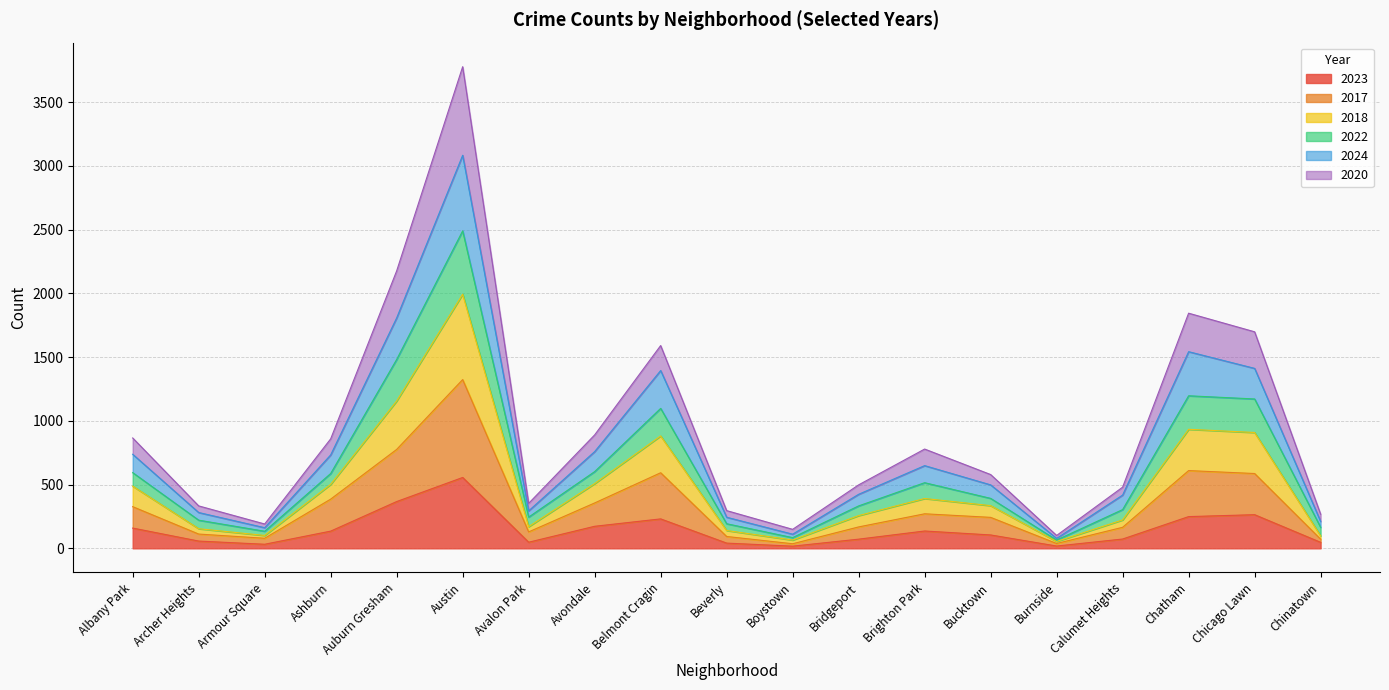

Where is the first local maximum for 2022?

Austin